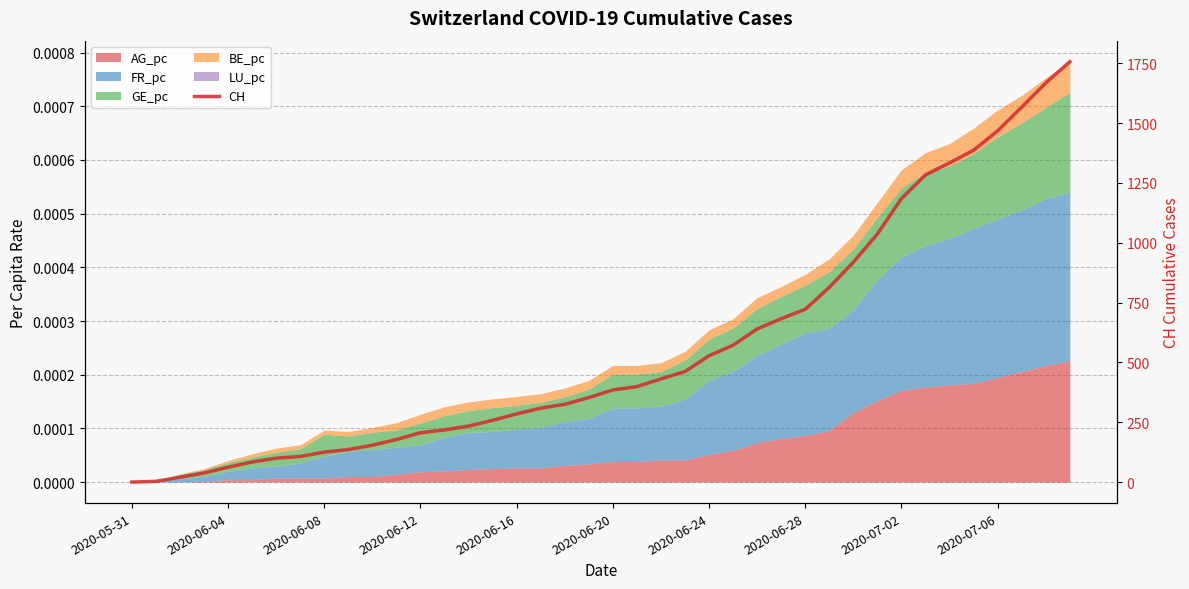

What is the label of the 12th point from the left?

11